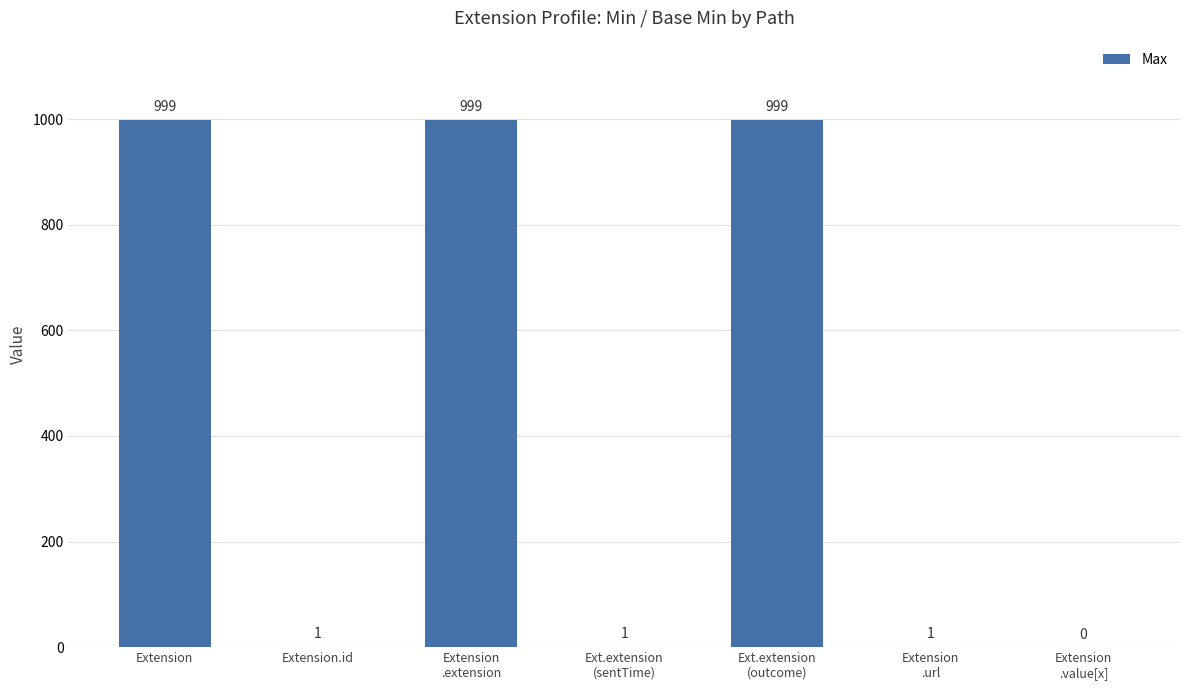

The chart shows a value of 999 at Extension. True or false?

True